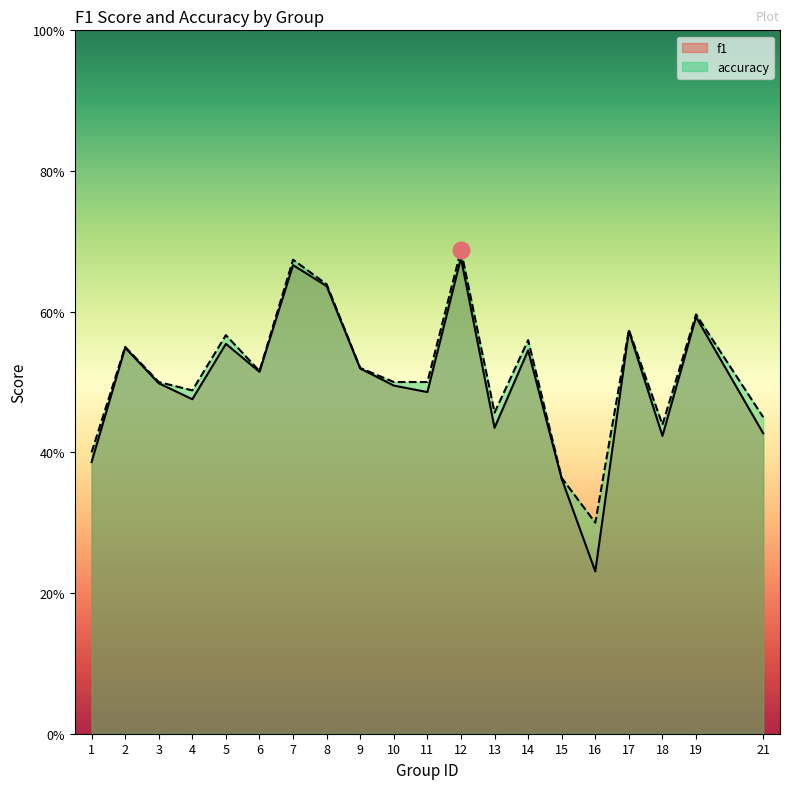

Which series has the largest total across all categories?

accuracy